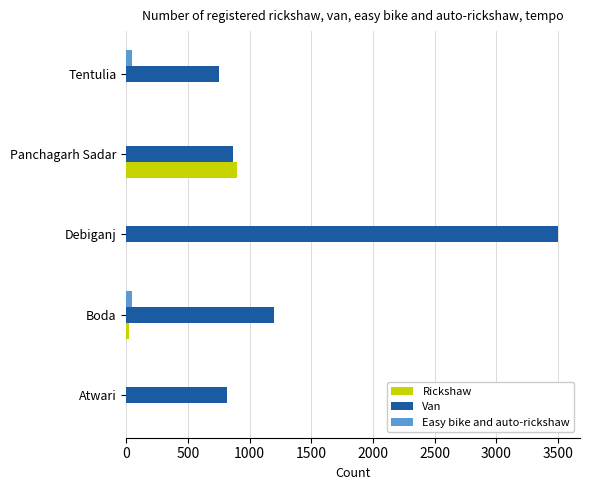

The Van series shows 5418 at Debiganj. True or false?

False